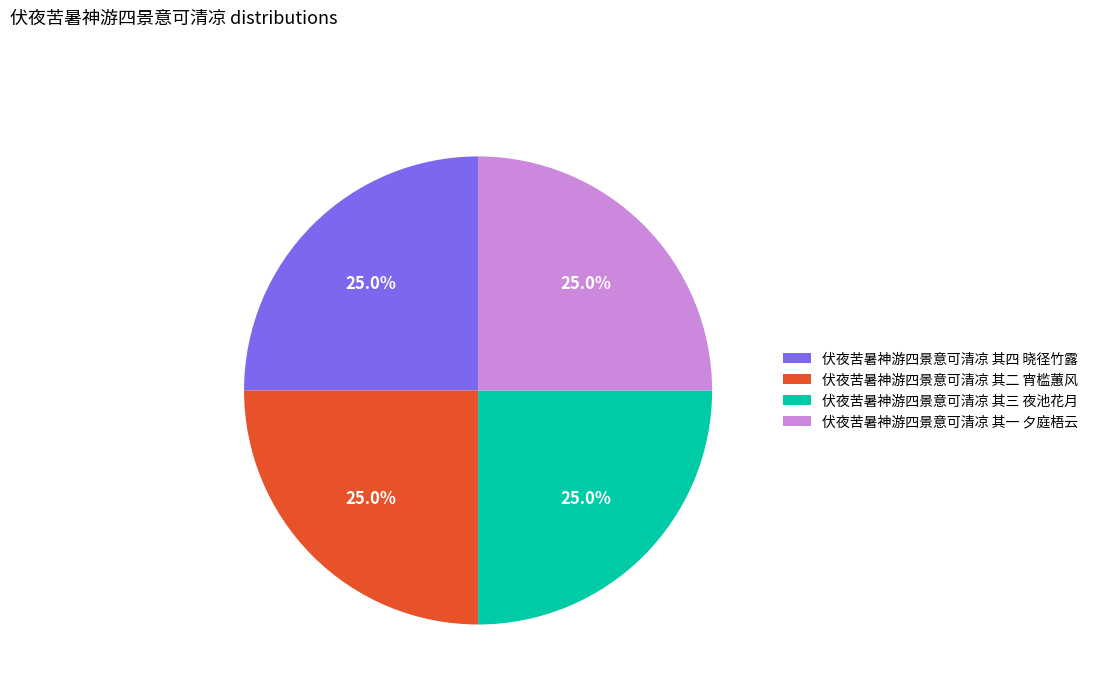

Is it true that 伏夜苦暑神游四景意可清凉 其三 夜池花月 is 38% of the pie?

False